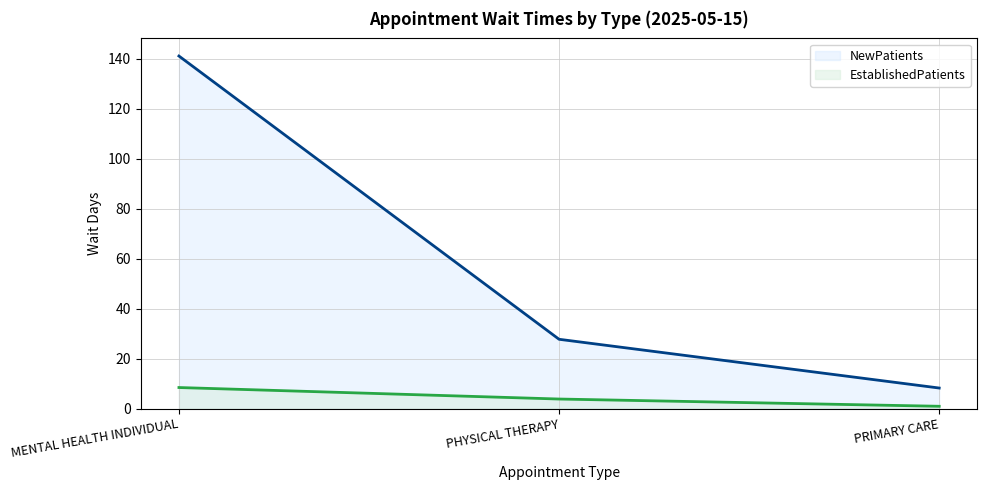

Where is EstablishedPatients nearest to the value 4?

PHYSICAL THERAPY